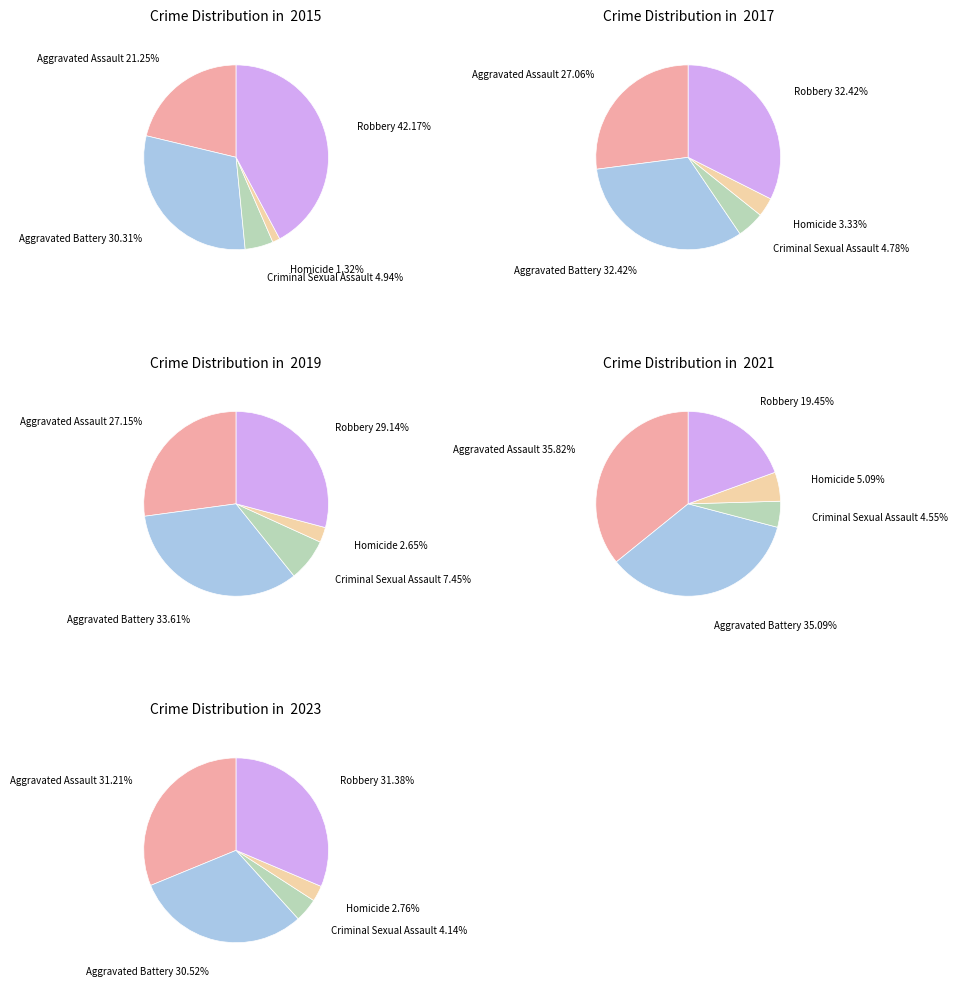

What percentage is NOT represented by 5?

90.4%